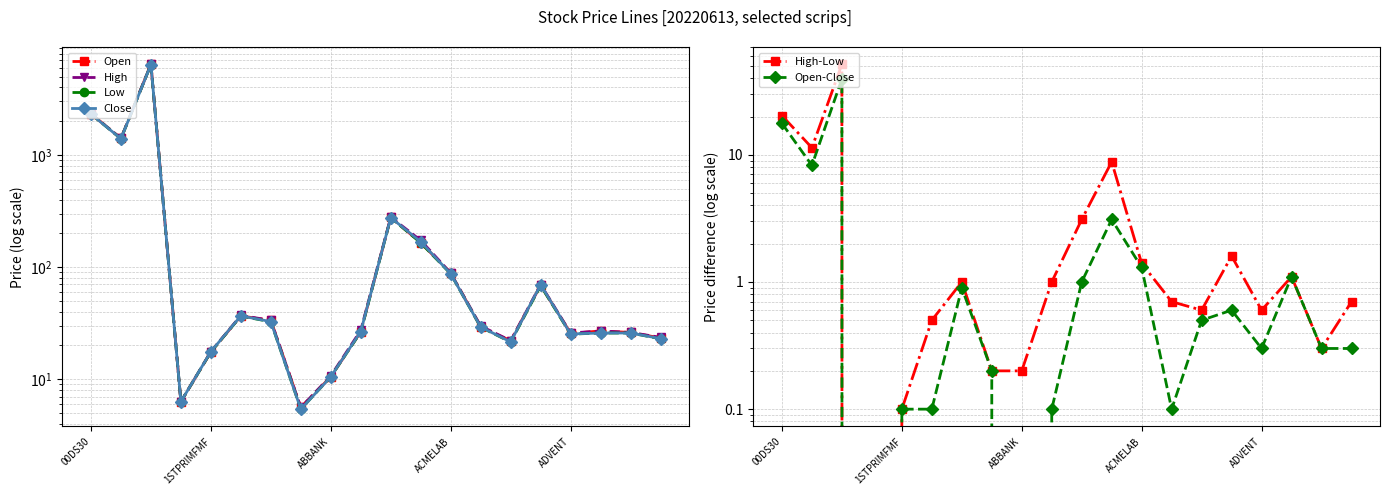

The value of Open-Close at ADVENT is 0.3. True or false?

True